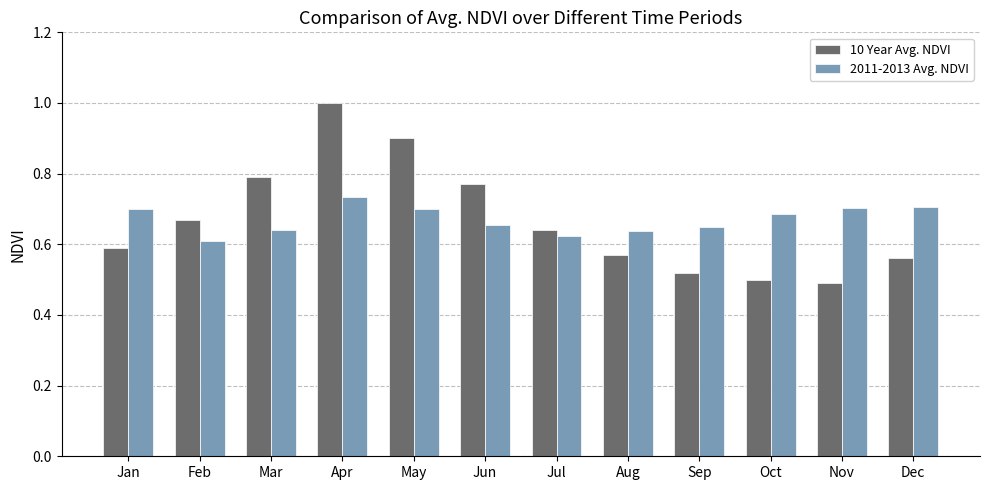

What is the sum of the 10 Year Avg. NDVI values at May and Dec?

1.5